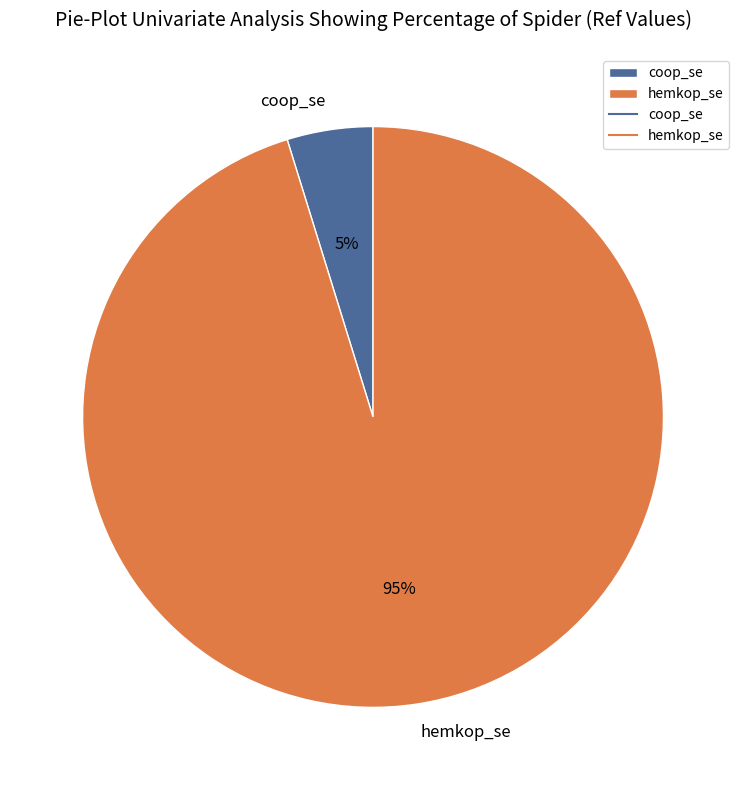

Is there a majority slice in this chart?

Yes